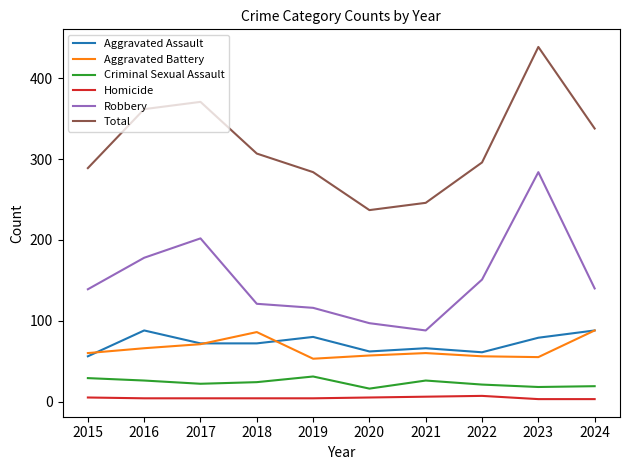

Which label corresponds to the largest value in the chart?

2023